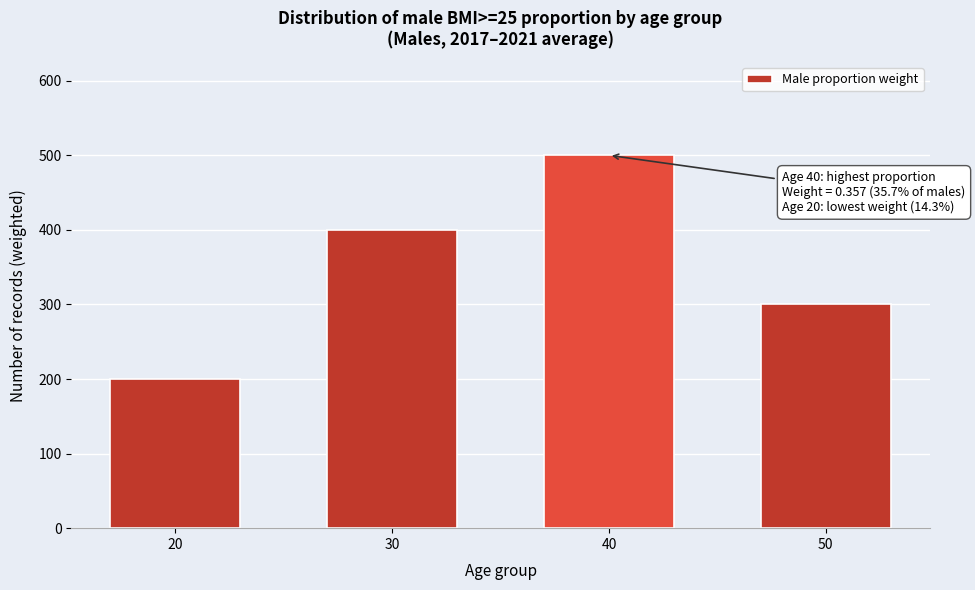

Reading left to right, extract all data points from this chart.

20=200	30=400	40=500	50=300